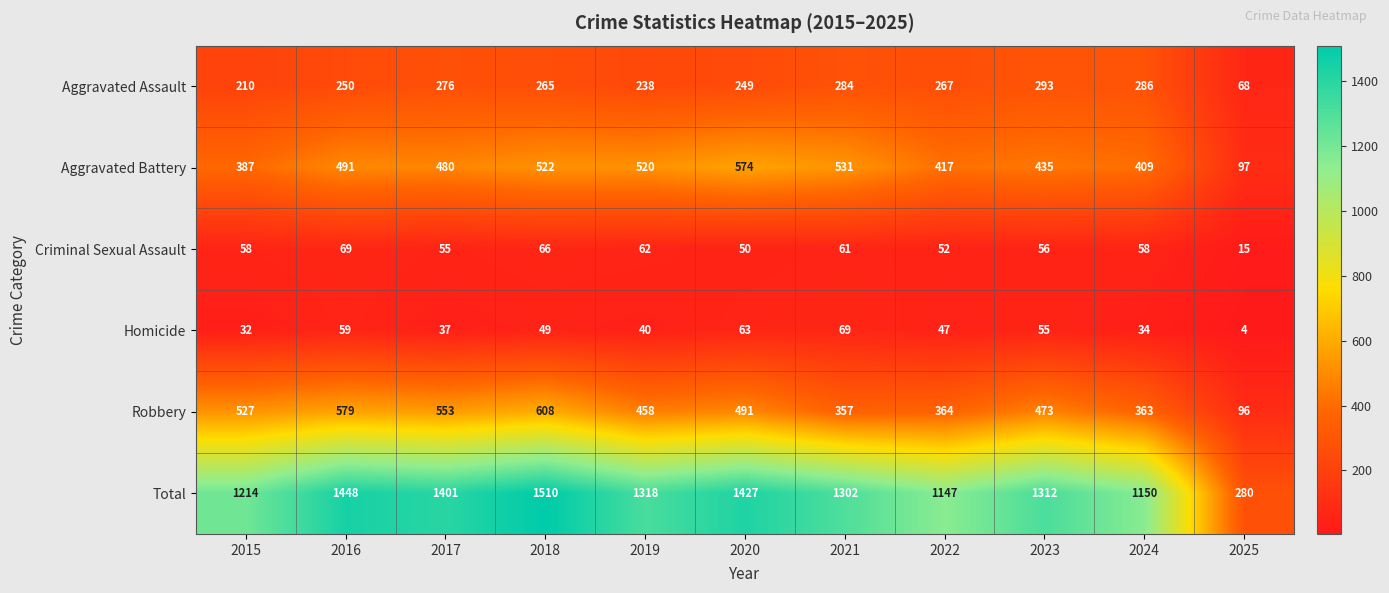

How many data points does each series have?

11